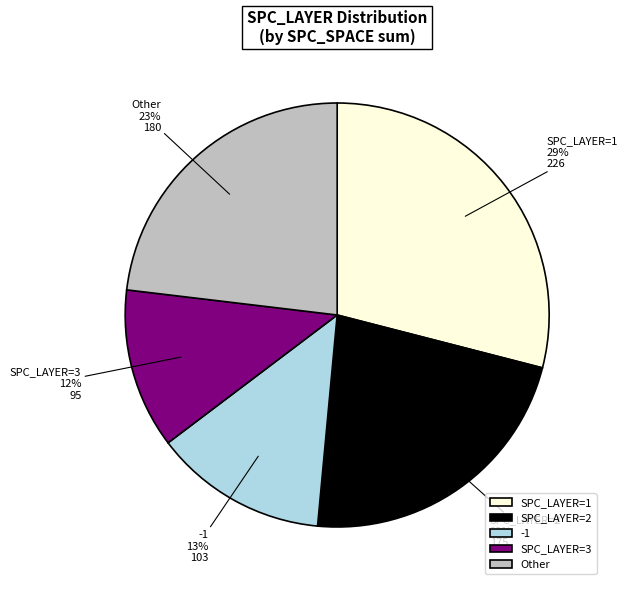

Does SPC_LAYER=2 account for over 50% of the chart?

No